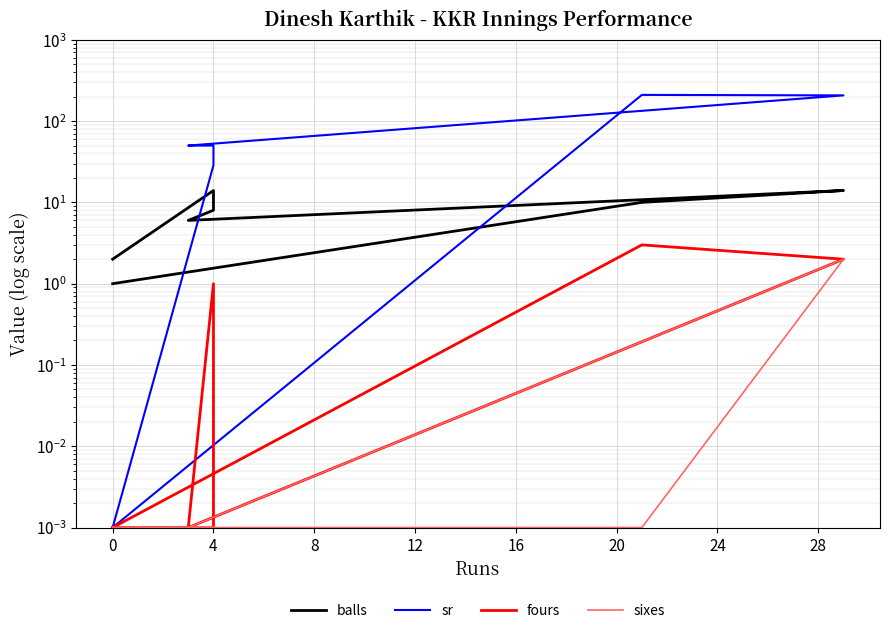

The fours series shows 0.9 at 12. True or false?

False